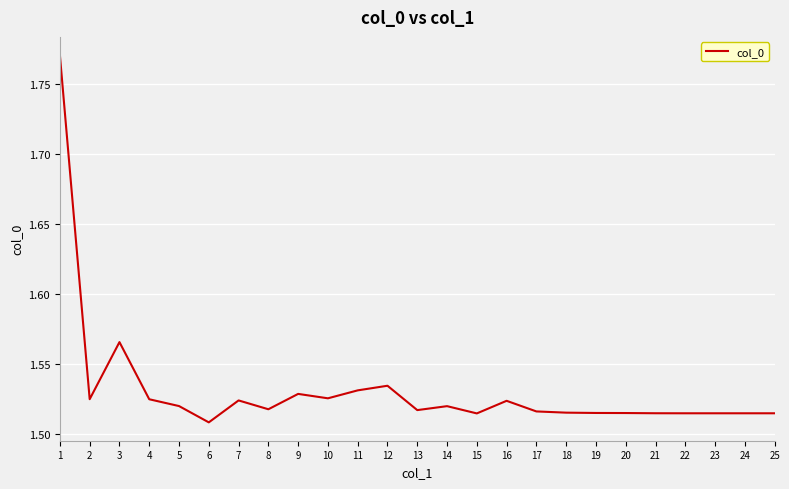

Which has a higher value, 6 or 14?

14